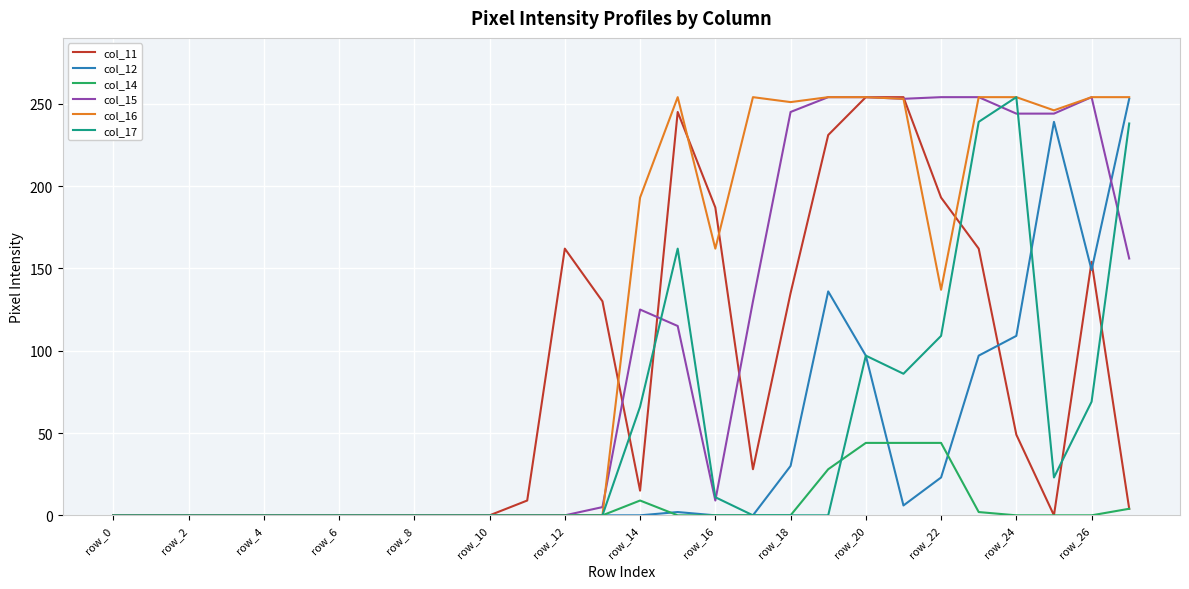

What is the maximum value shown in the chart?

254